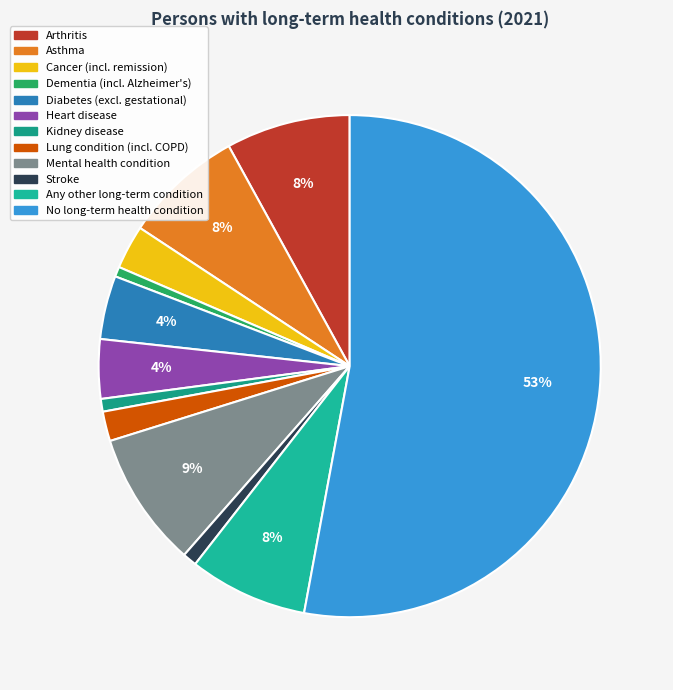

Which category accounts for the majority?

No long-term health condition(s) (%)